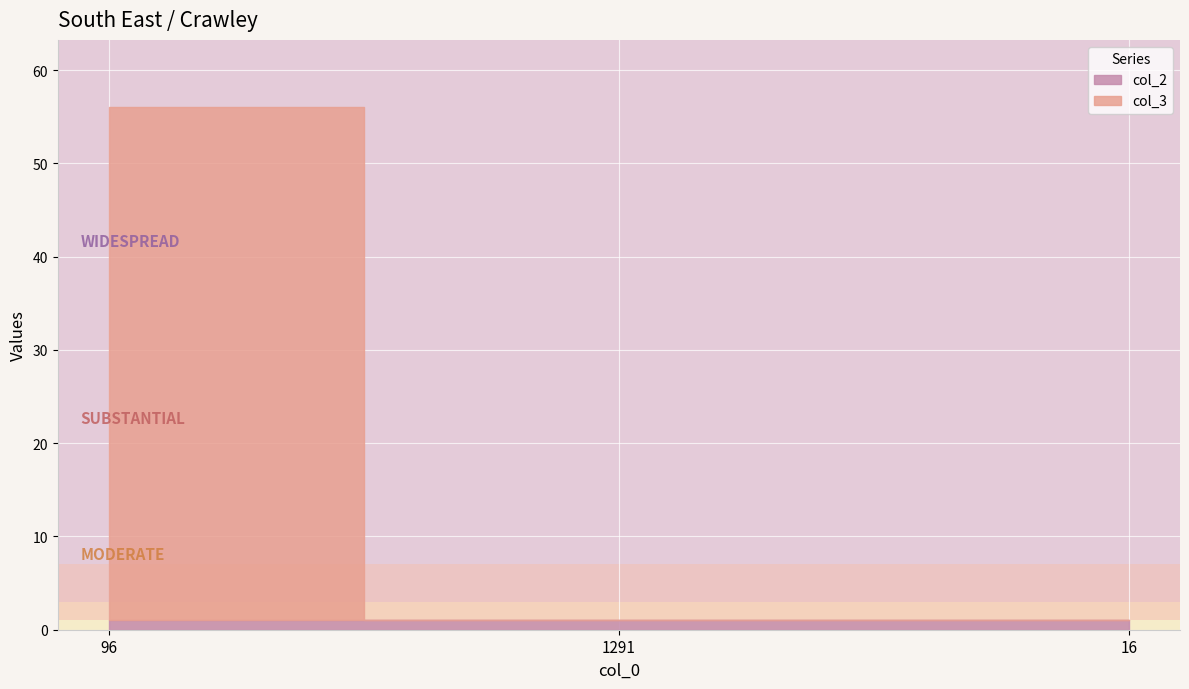

Which series has the largest range (max minus min)?

col_3